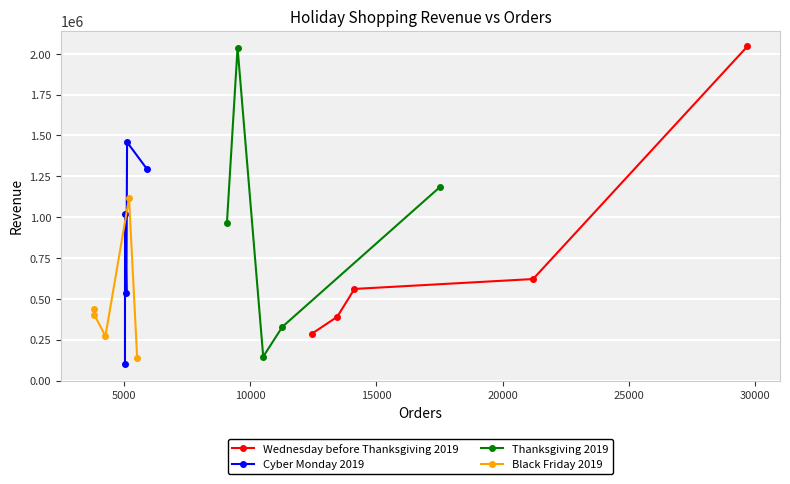

Reading right to left, list all the values displayed in this chart.

Wednesday before Thanksgiving 2019: 2044627.0	621415.2	560904.0	390399.7	286589.4
Cyber Monday 2019: 1293135.3	1459133.0	539040.1	1019079.0	100969.5
Thanksgiving 2019: 1182596.0	329112.5	146570.0	2037698.1	961672.4
Black Friday 2019: 138600.0	1116744.2	272285.0	403965.1	436887.0